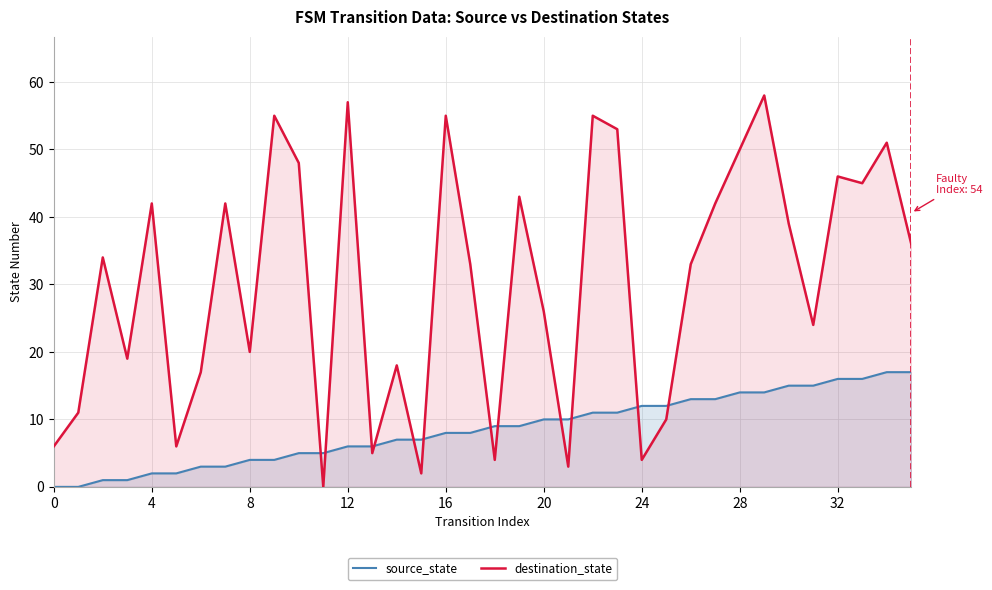

The source_state series shows 7 at 28. True or false?

False